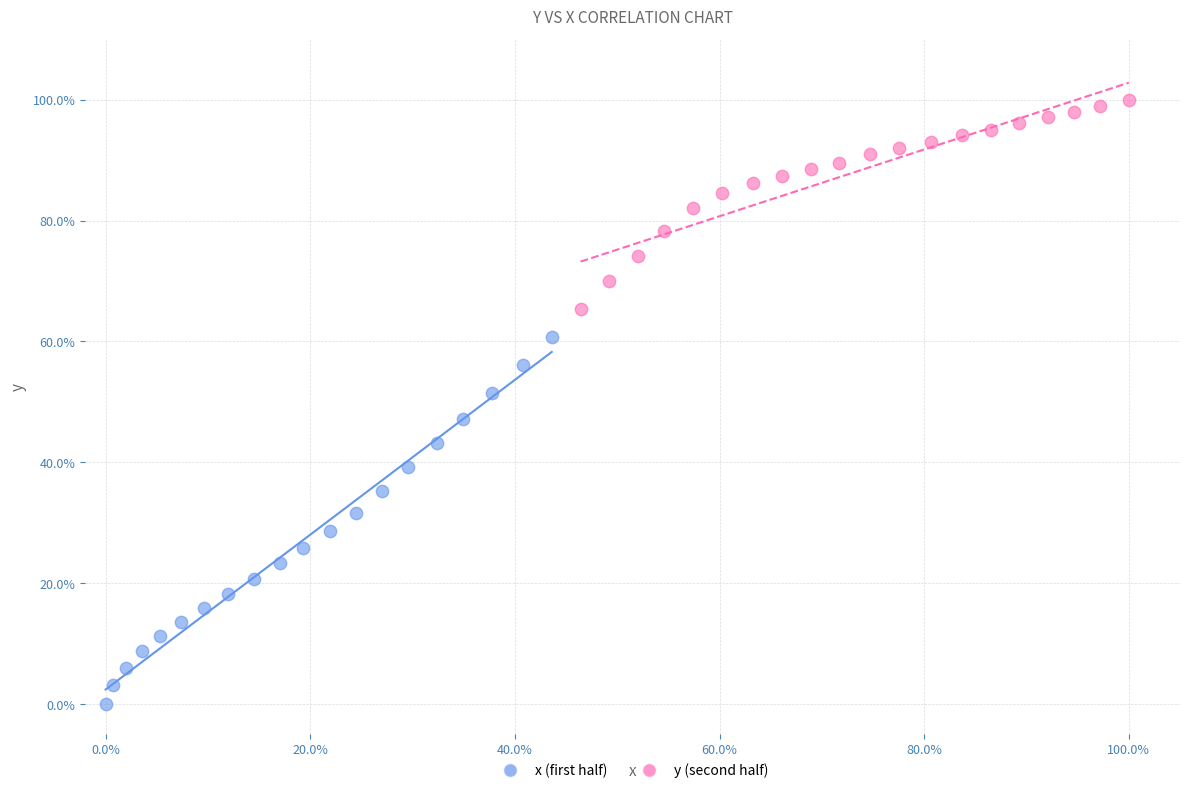

Which series reaches the maximum Y coordinate?

y (second half)